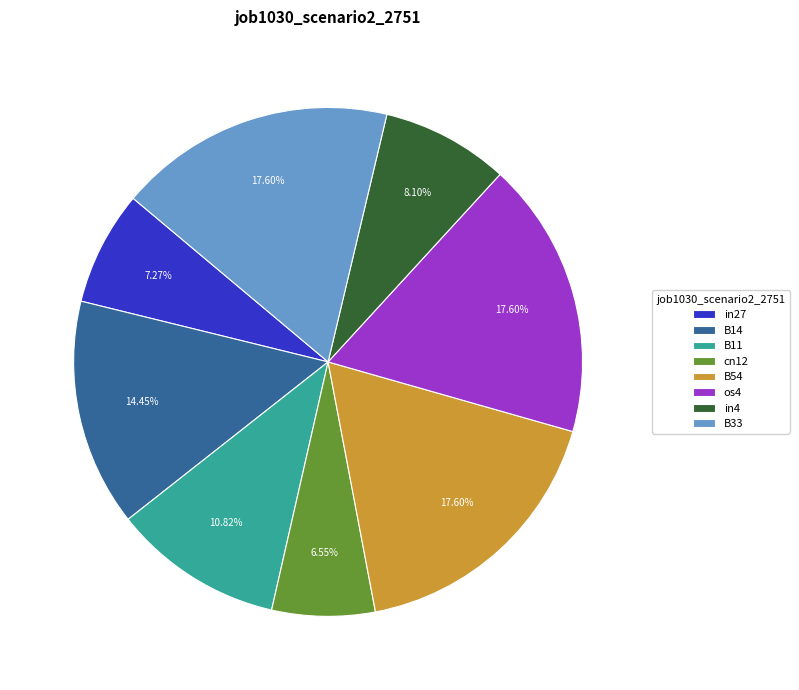

The in27 slice represents 7% of the pie. True or false?

True